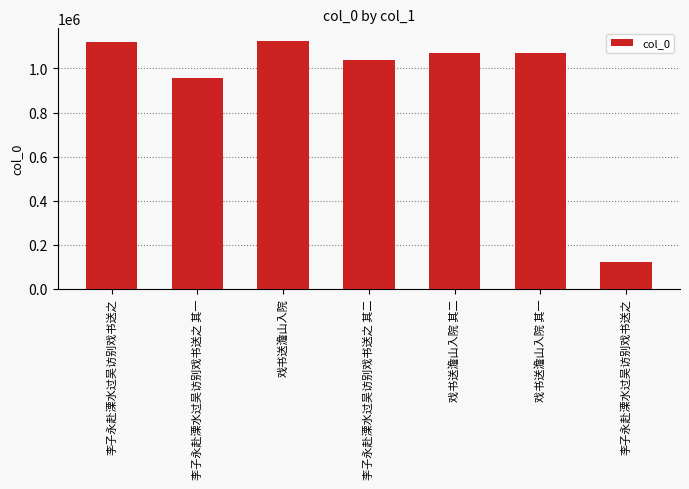

Are the bars horizontal?

No